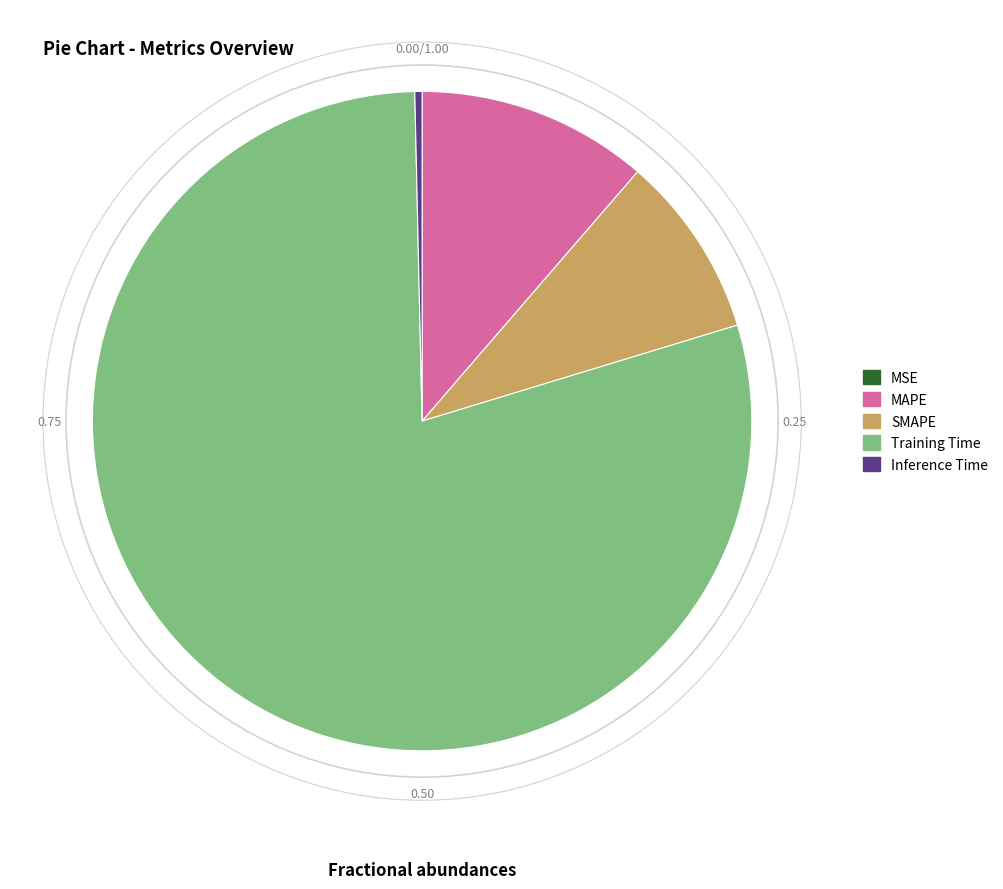

Which category accounts for the majority?

Training Time